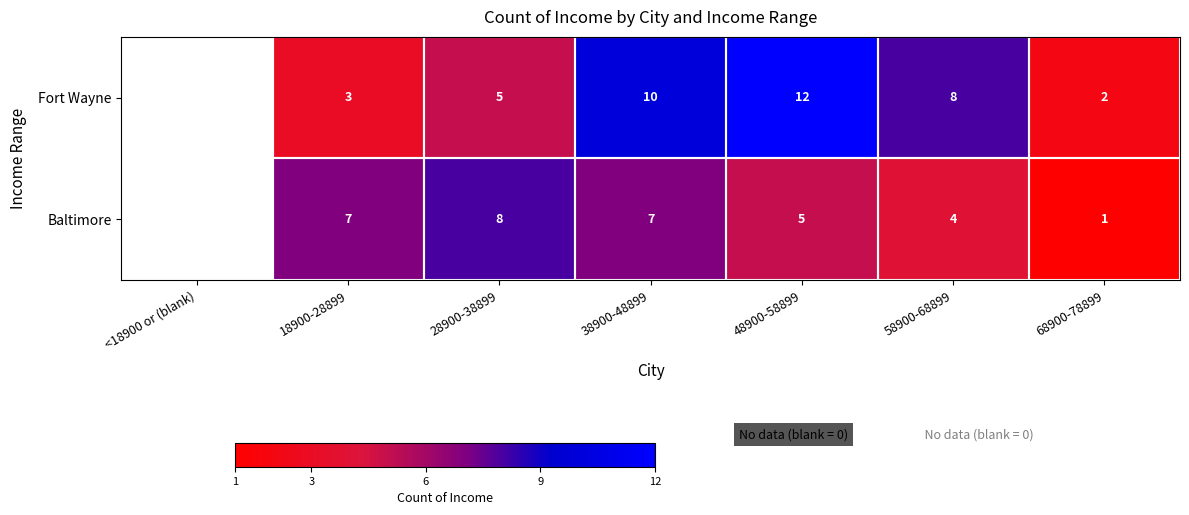

Is it true that Fort Wayne equals 3 at 68900-78899?

False